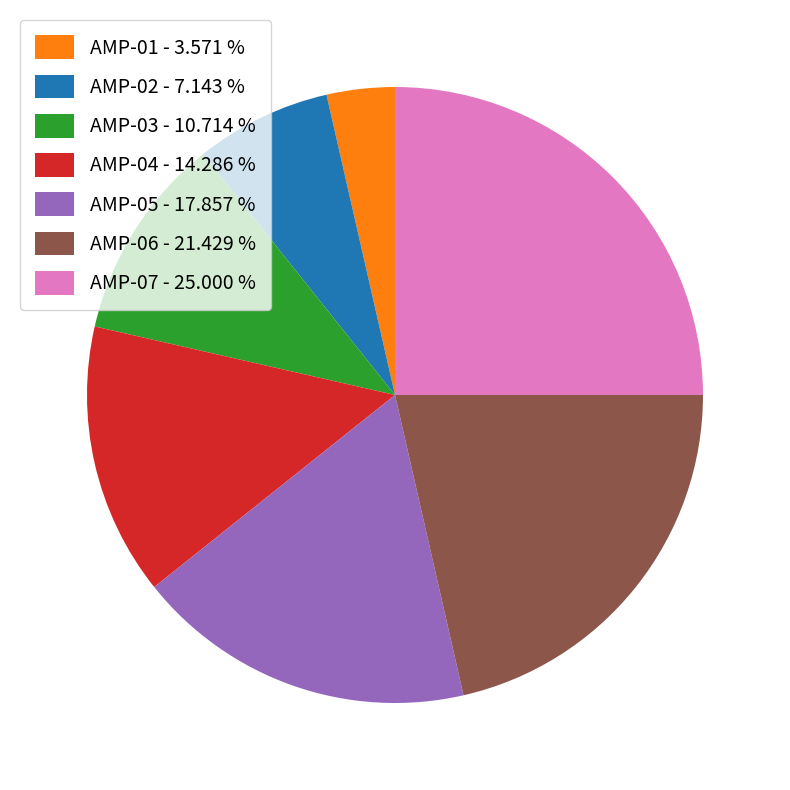

Do AMP-04 - 14.286 % and AMP-03 - 10.714 % together represent more than half of the pie?

No